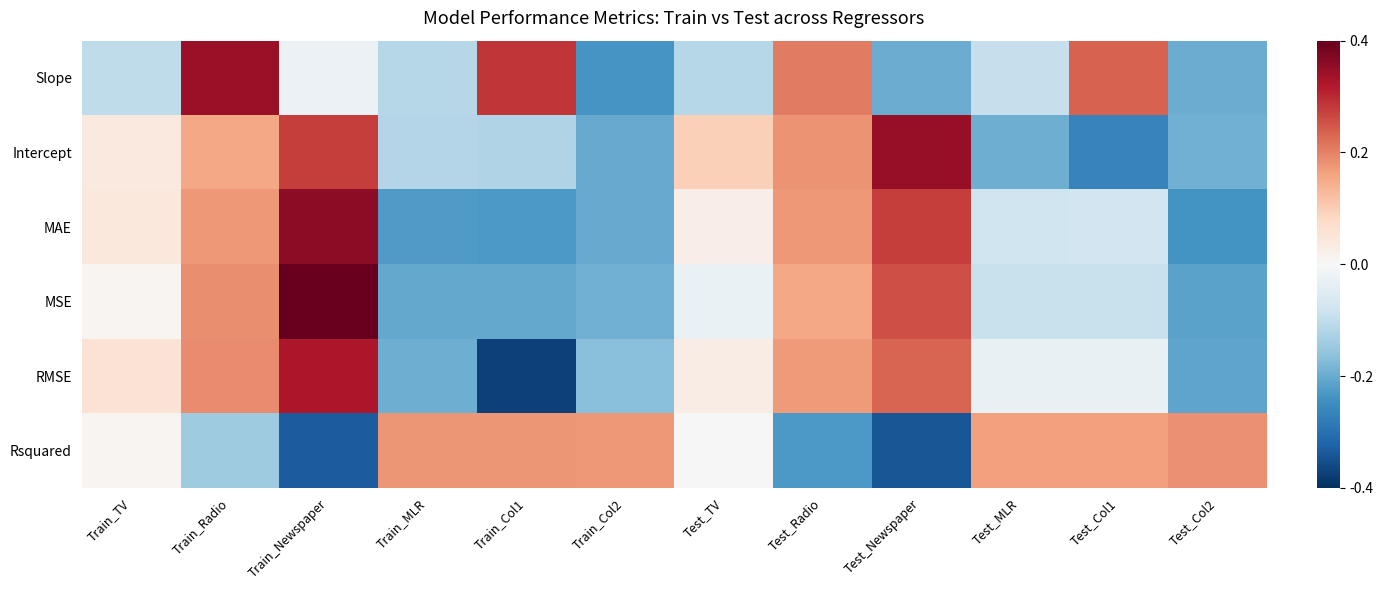

Which has a higher value, Train_Col1 or Test_MLR?

Train_Col1